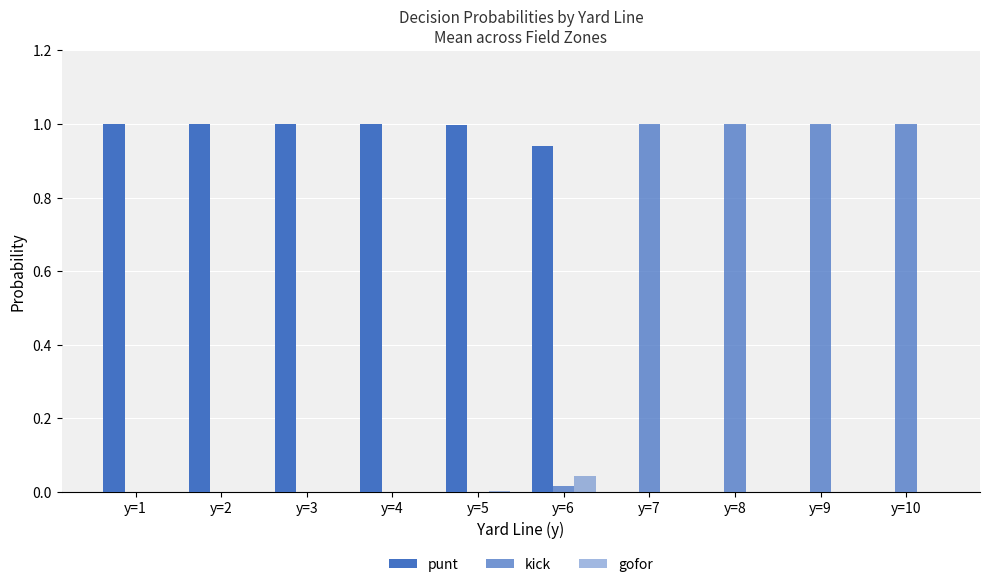

How many groups of bars are there?

10